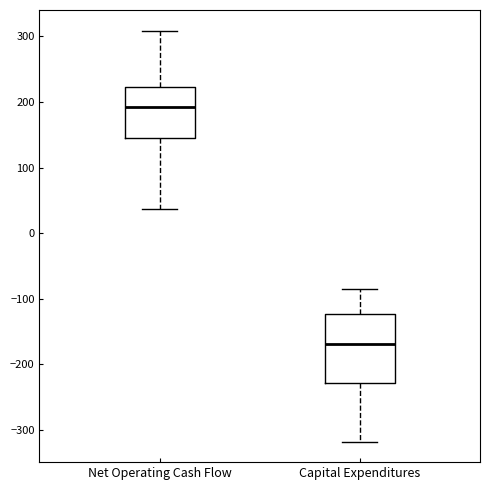

Where is the lower edge of the box for Net Operating Cash Flow on the y-axis? The values are not printed on the chart, so give them approximately, as read against the axis.

150